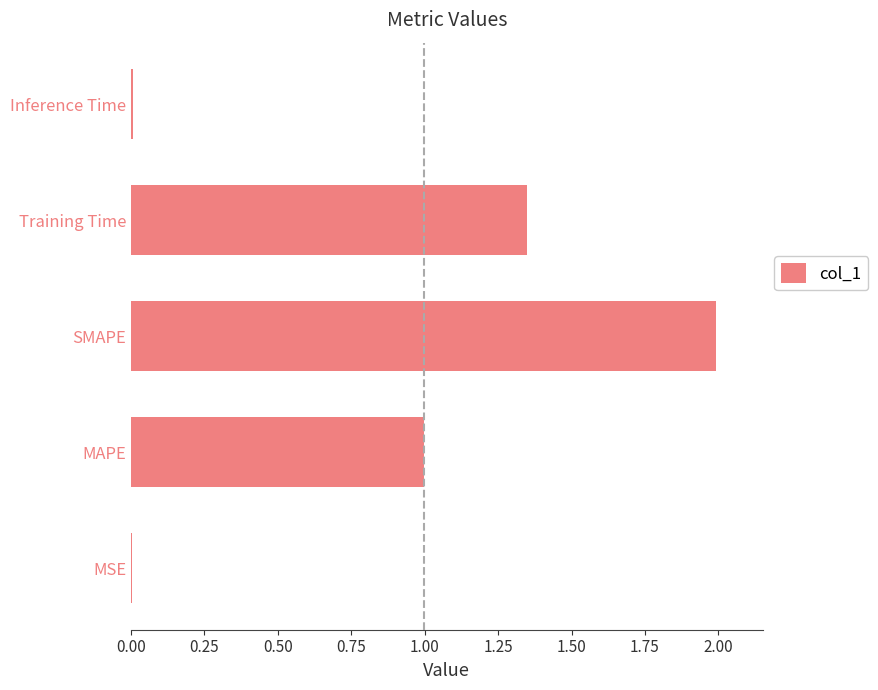

What is the sum of all values?

4.3